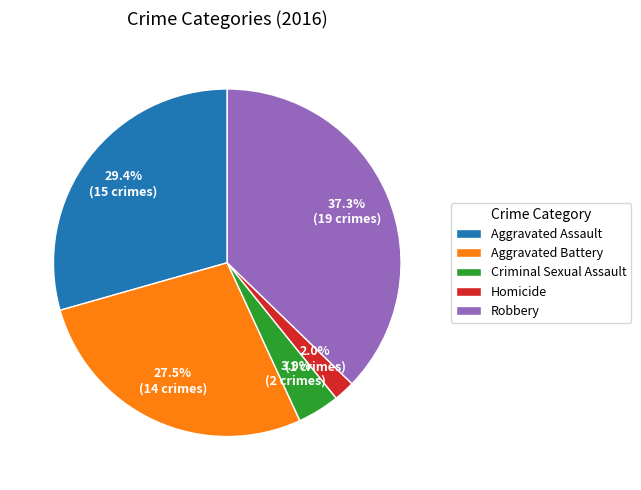

What portion of the pie excludes Aggravated Battery?

72.5%